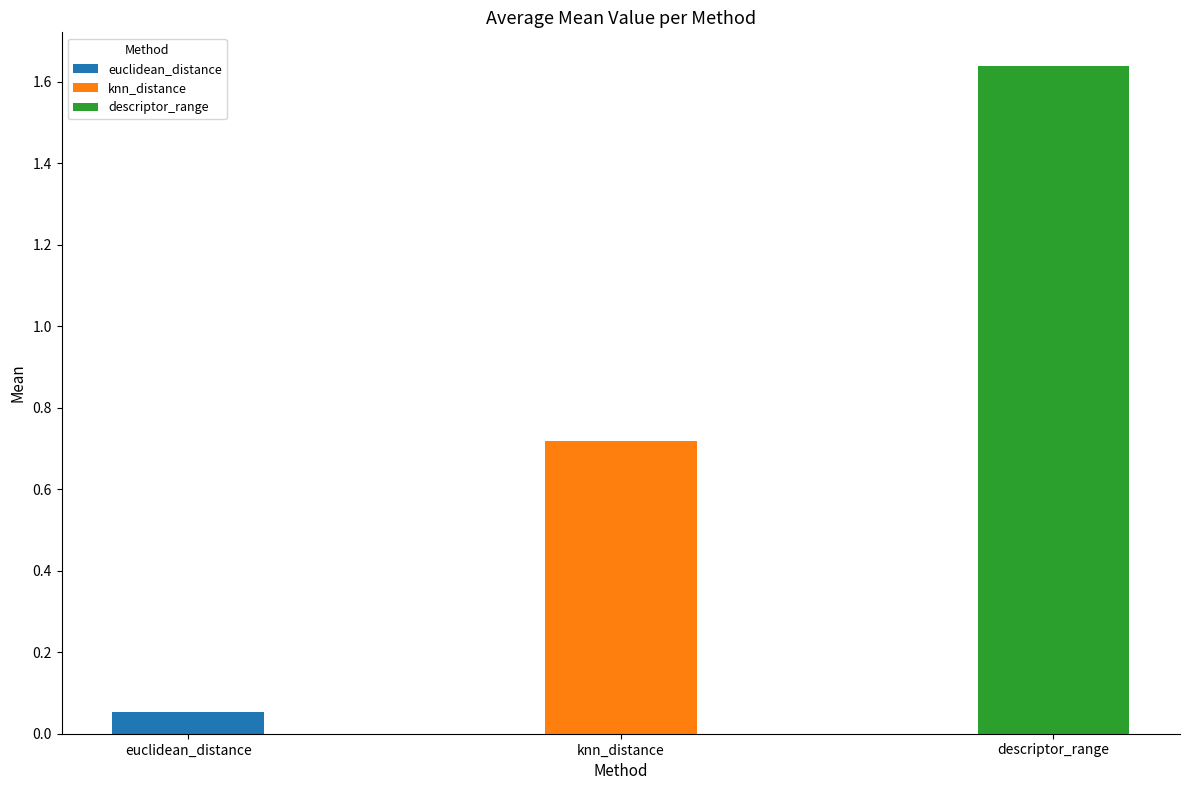

Is it true that the value at euclidean_distance is 0.1?

True